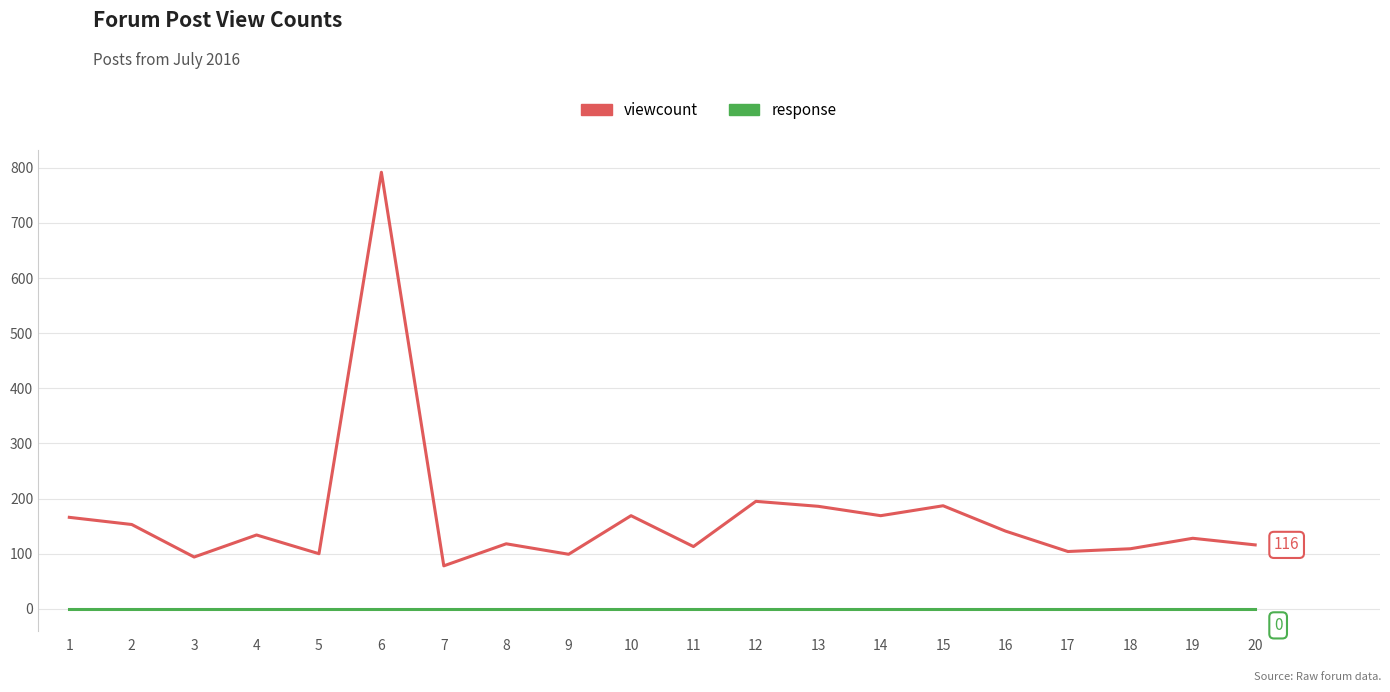

What is the spread (max minus min) of values at 13?

186